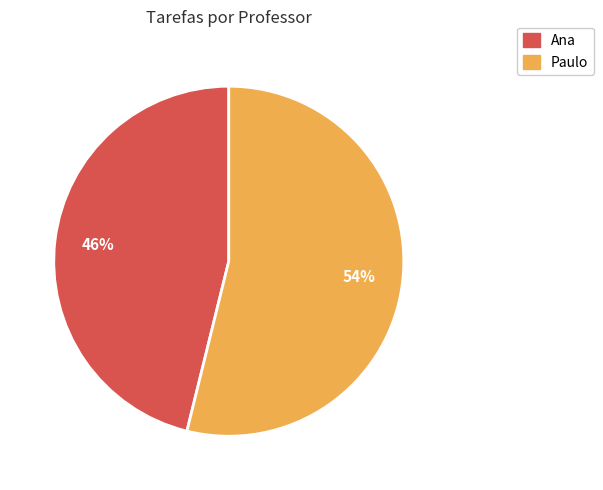

To the nearest percent, what portion does Paulo represent?

54%